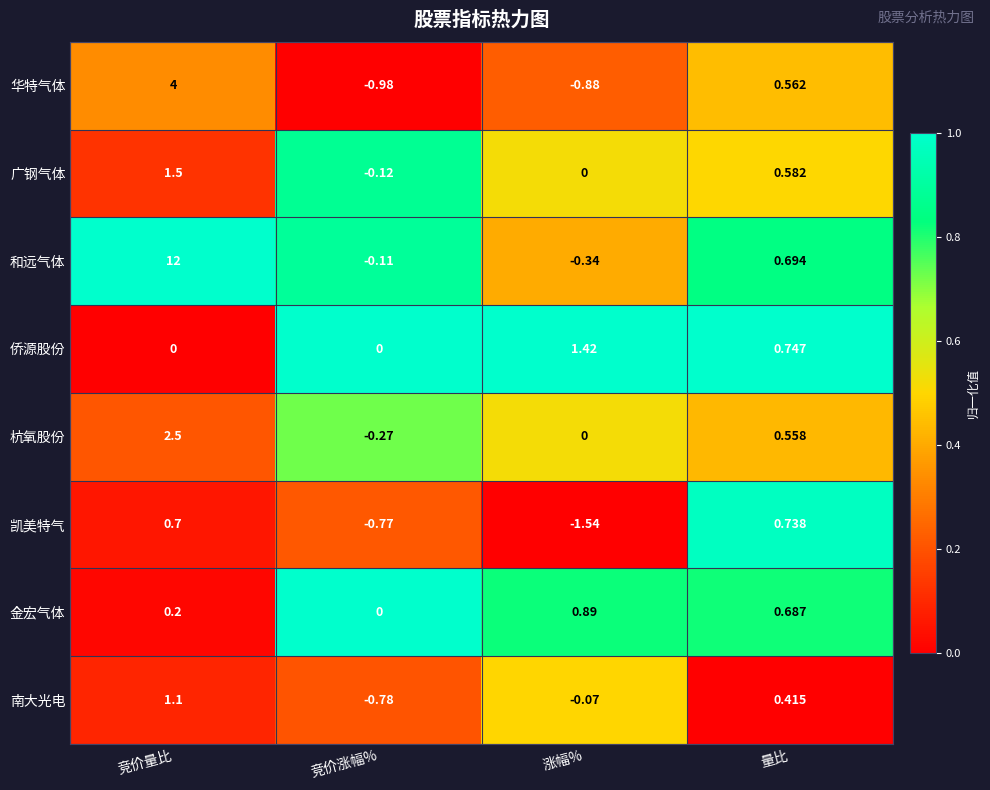

Which series has the largest total across all categories?

和远气体